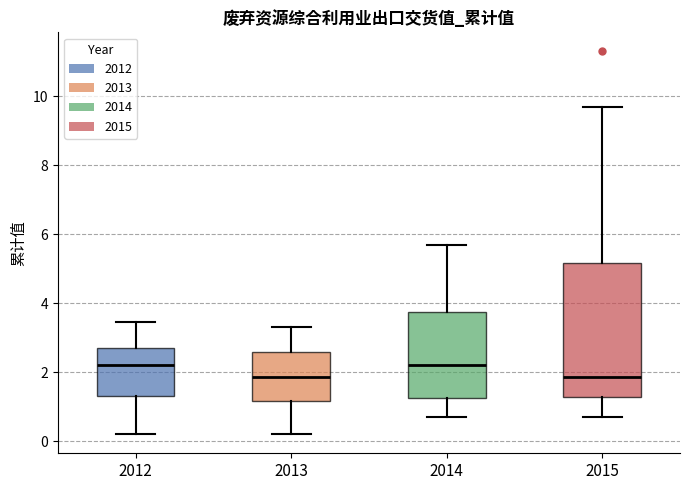

Where is the upper edge of the box at x = 2013 on the y-axis? The values are not printed on the chart, so give them approximately, as read against the axis.

2.6